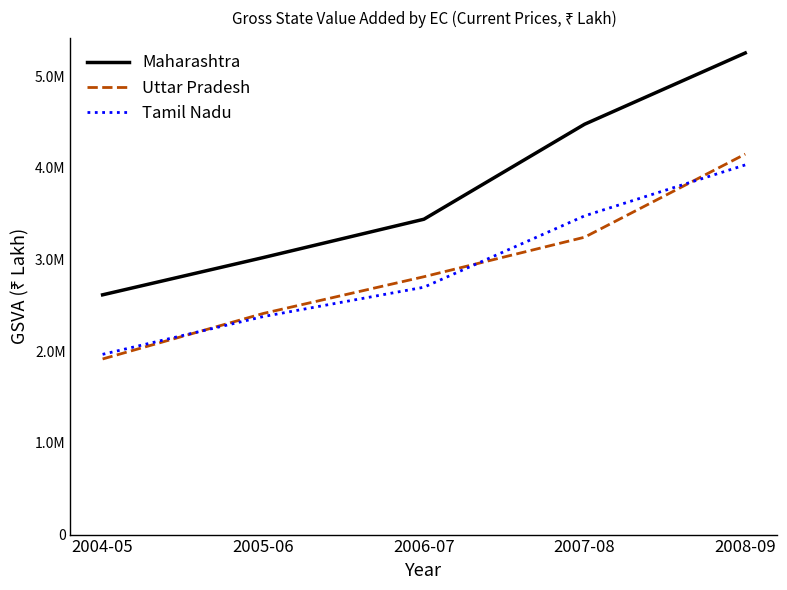

List the series in order of their peak value, highest first.

Maharashtra, Uttar Pradesh, Tamil Nadu